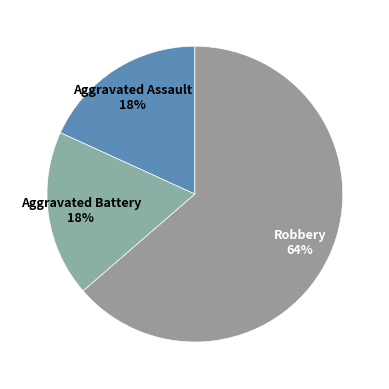

Between Aggravated Battery and Robbery, which is larger?

Robbery